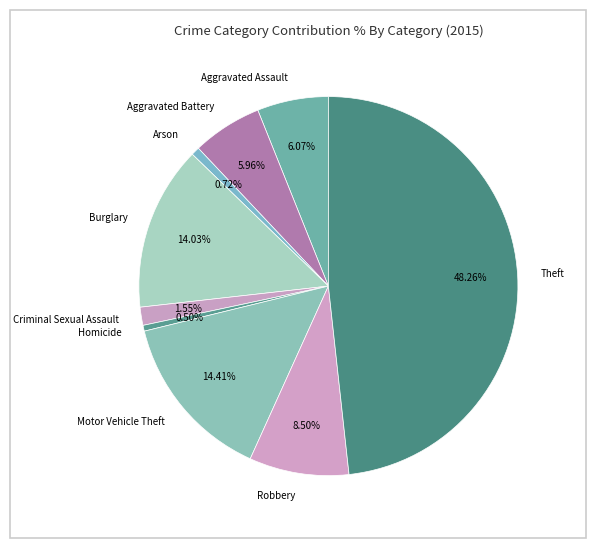

How many segments does this pie chart have?

9